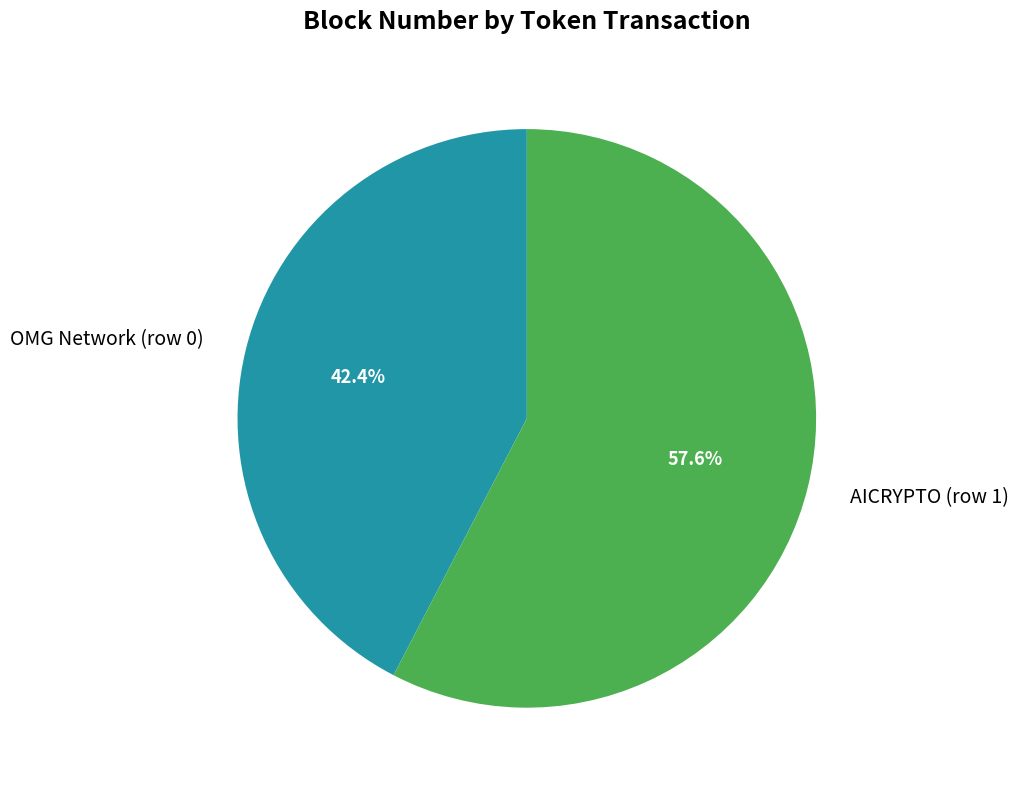

To the nearest percent, what is the difference between the largest and smallest slice percentages?

15%